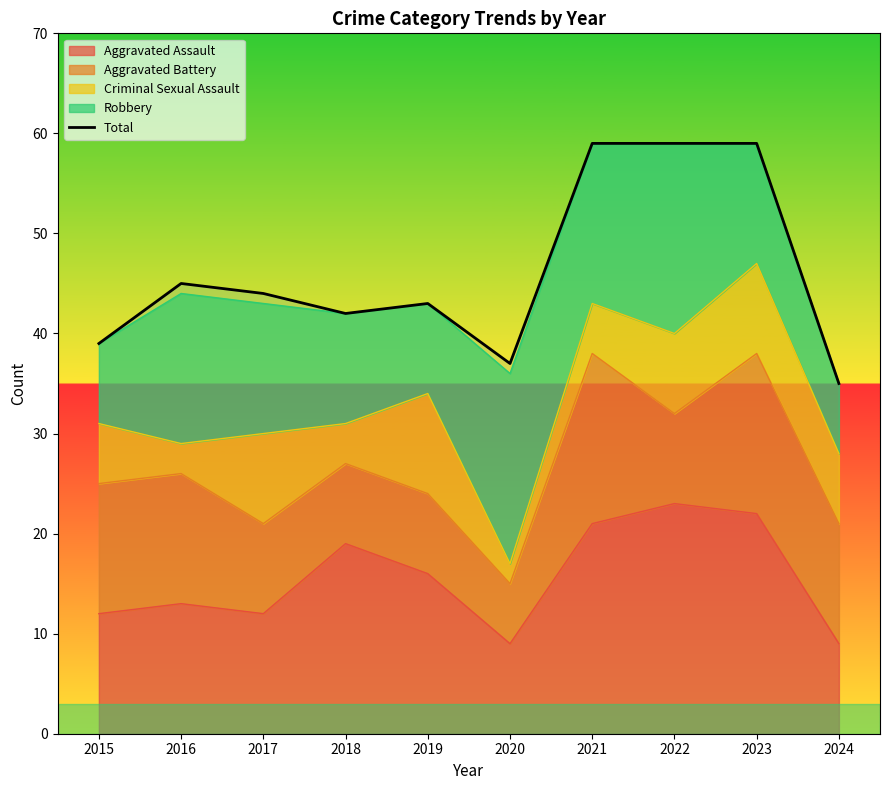

Rank the categories by value from highest to lowest.

2021, 2022, 2023, 2016, 2017, 2019, 2018, 2015, 2020, 2024